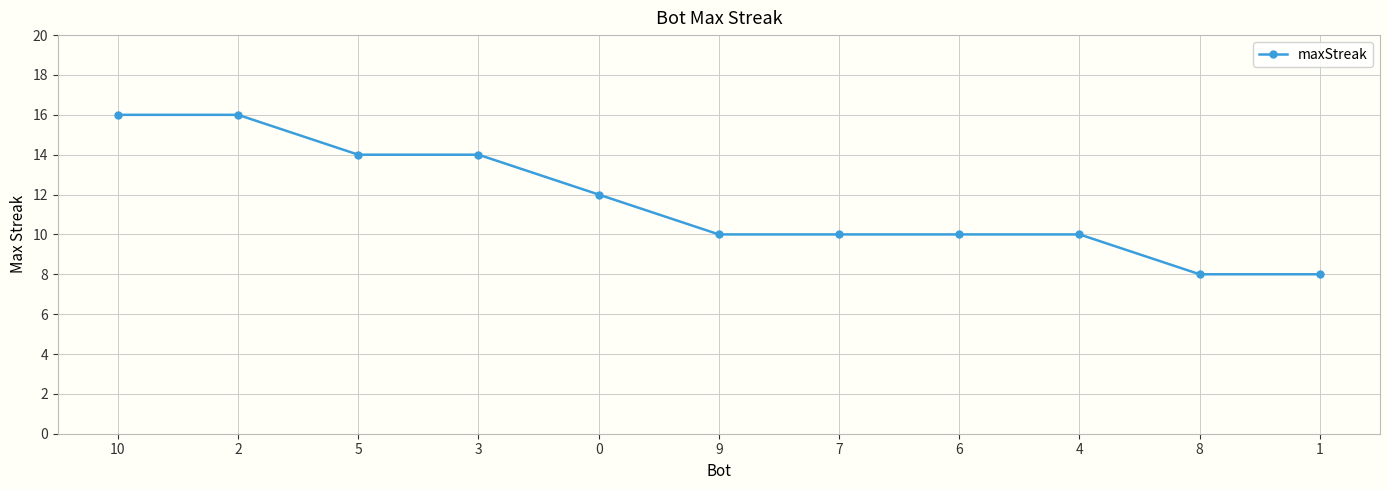

True or false: the data shows 16 at 2.

True